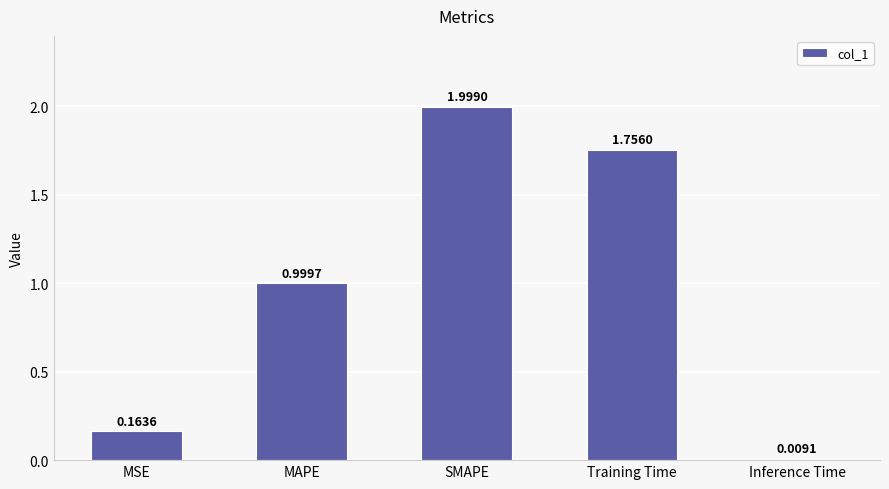

Which label corresponds to the smallest value in the chart?

Inference Time